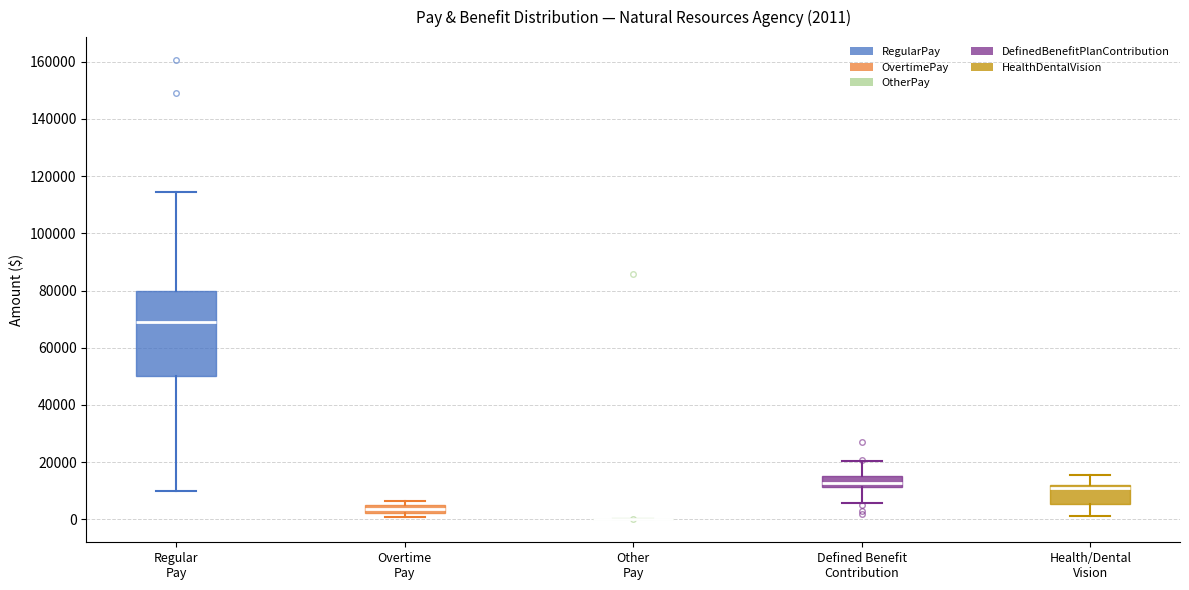

Comparing the boxes themselves (not the whiskers), which one is the tallest?

Regular Pay